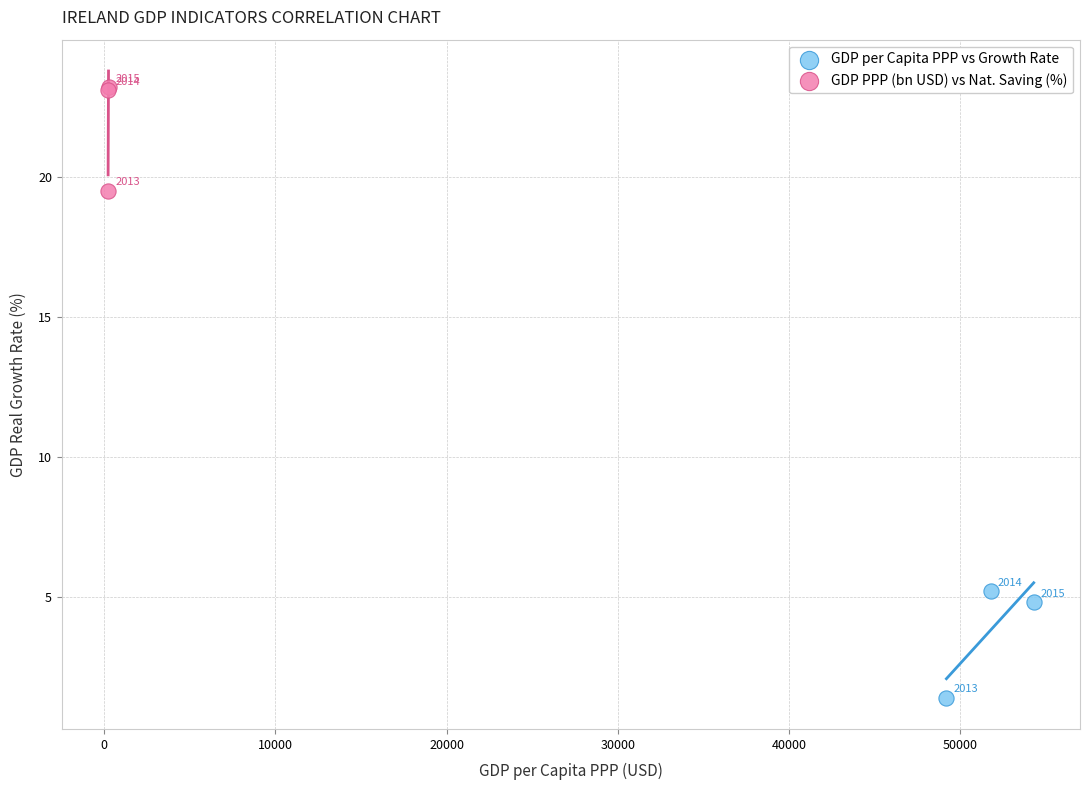

Which series has the widest spread of Y values?

GDP per Capita PPP vs Growth Rate